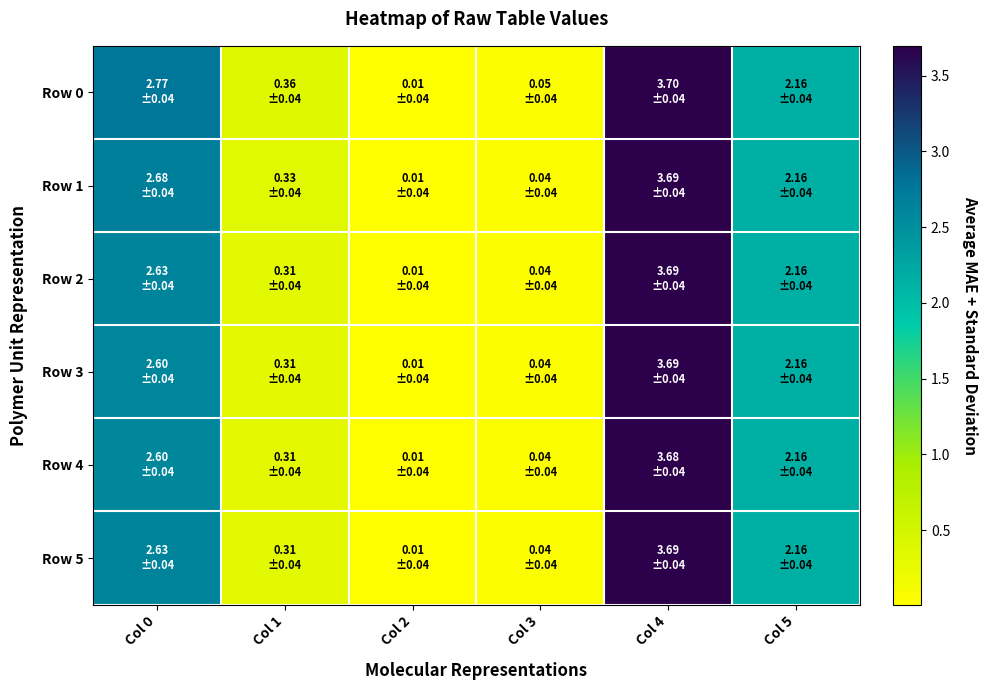

Which series has the largest total across all categories?

Row 0